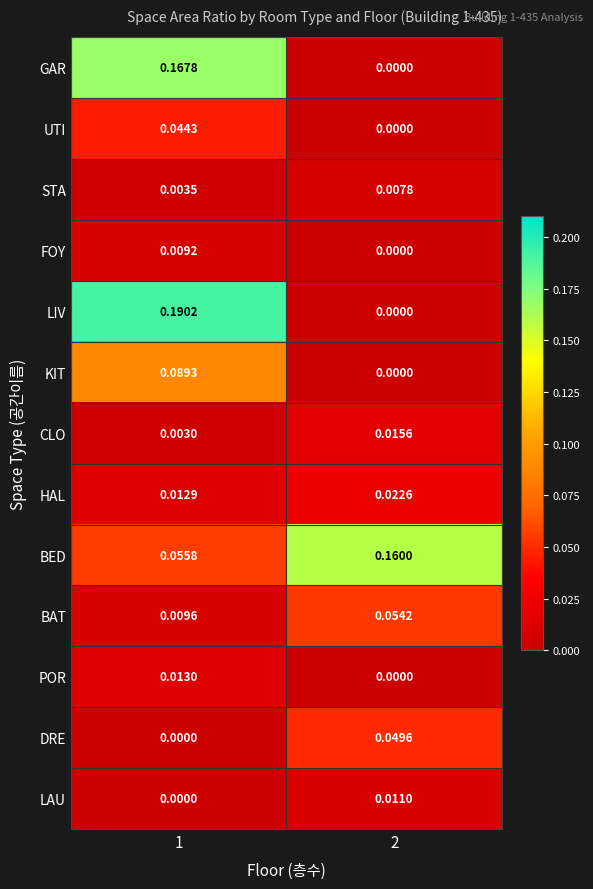

Which series has the largest range (max minus min)?

LIV